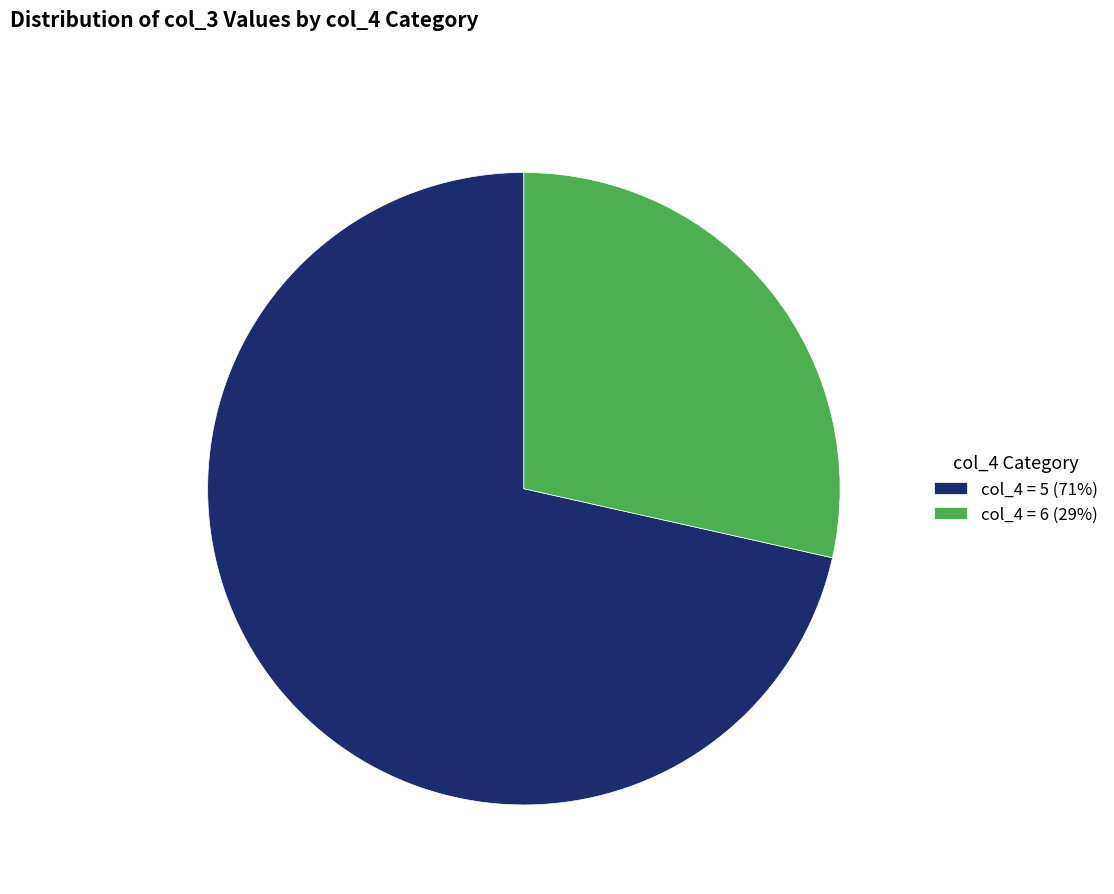

True or false: col_4 = 6 (29%) accounts for 21% of the total.

False